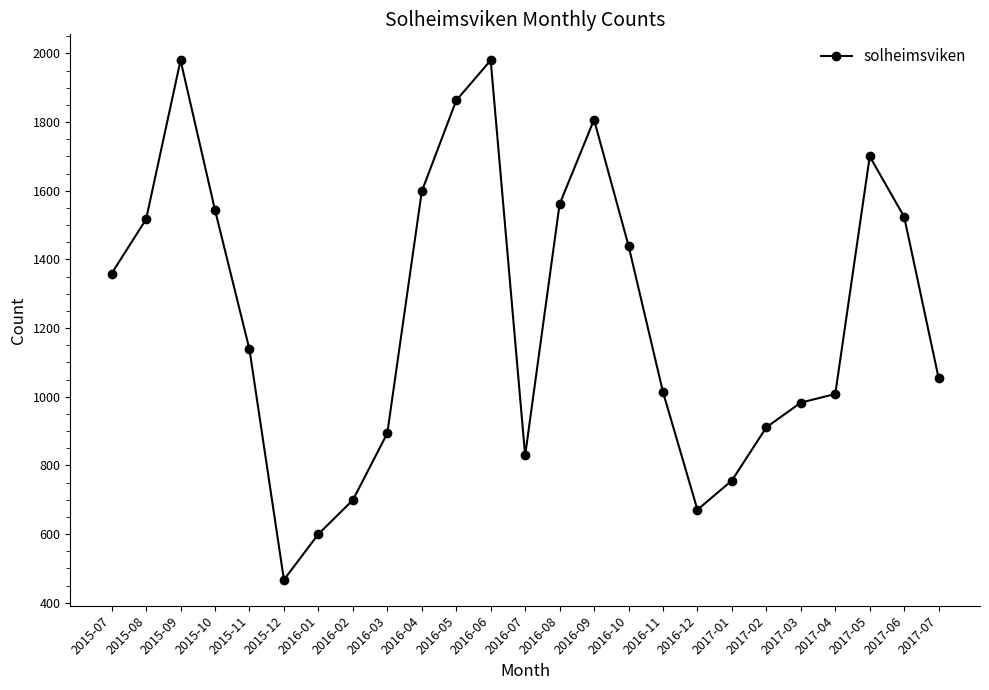

True or false: there are more than 0 points higher than both neighbors.

True